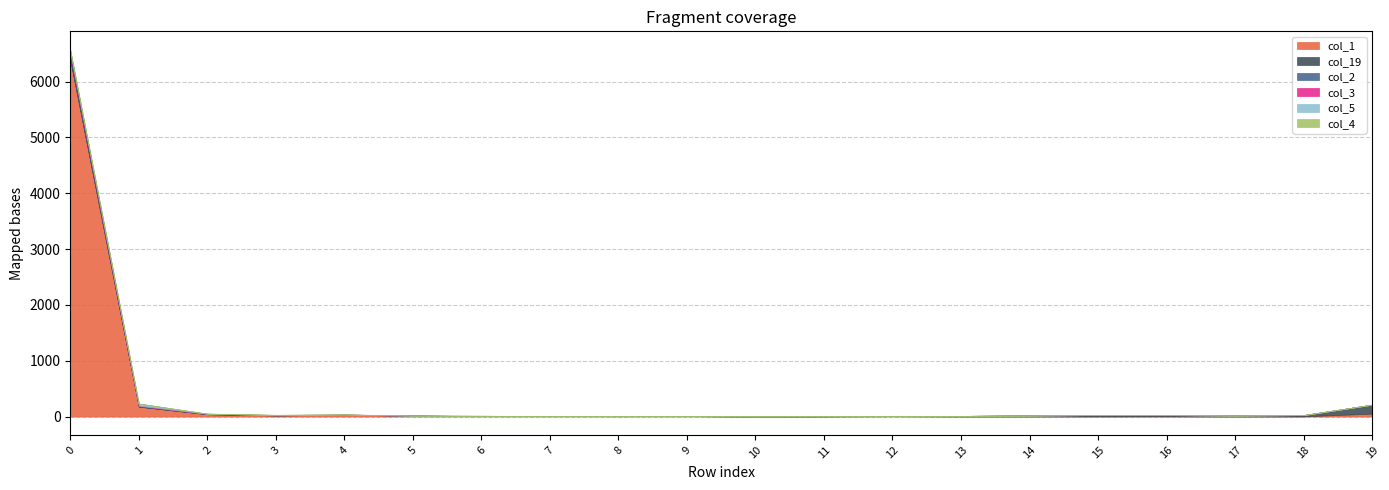

How many data points in col_5 are less than 1?

10